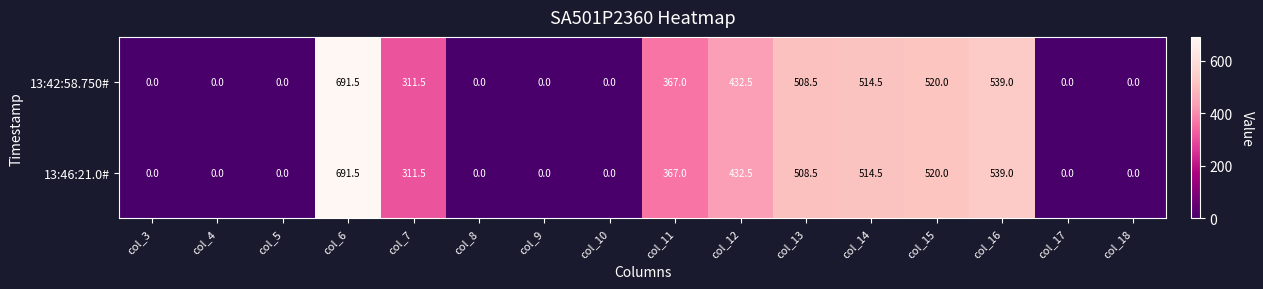

At how many categories does at least one series exceed 598?

1